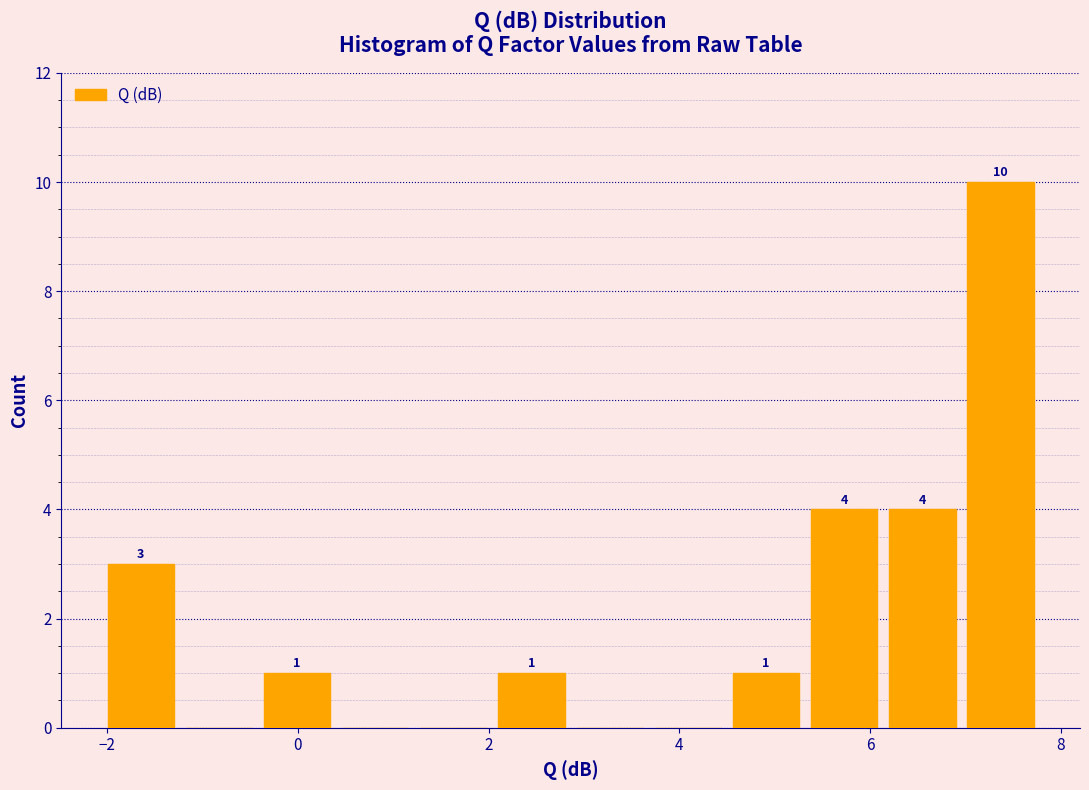

Over which range of the x-axis is the bar tallest?

7.0 to 7.8